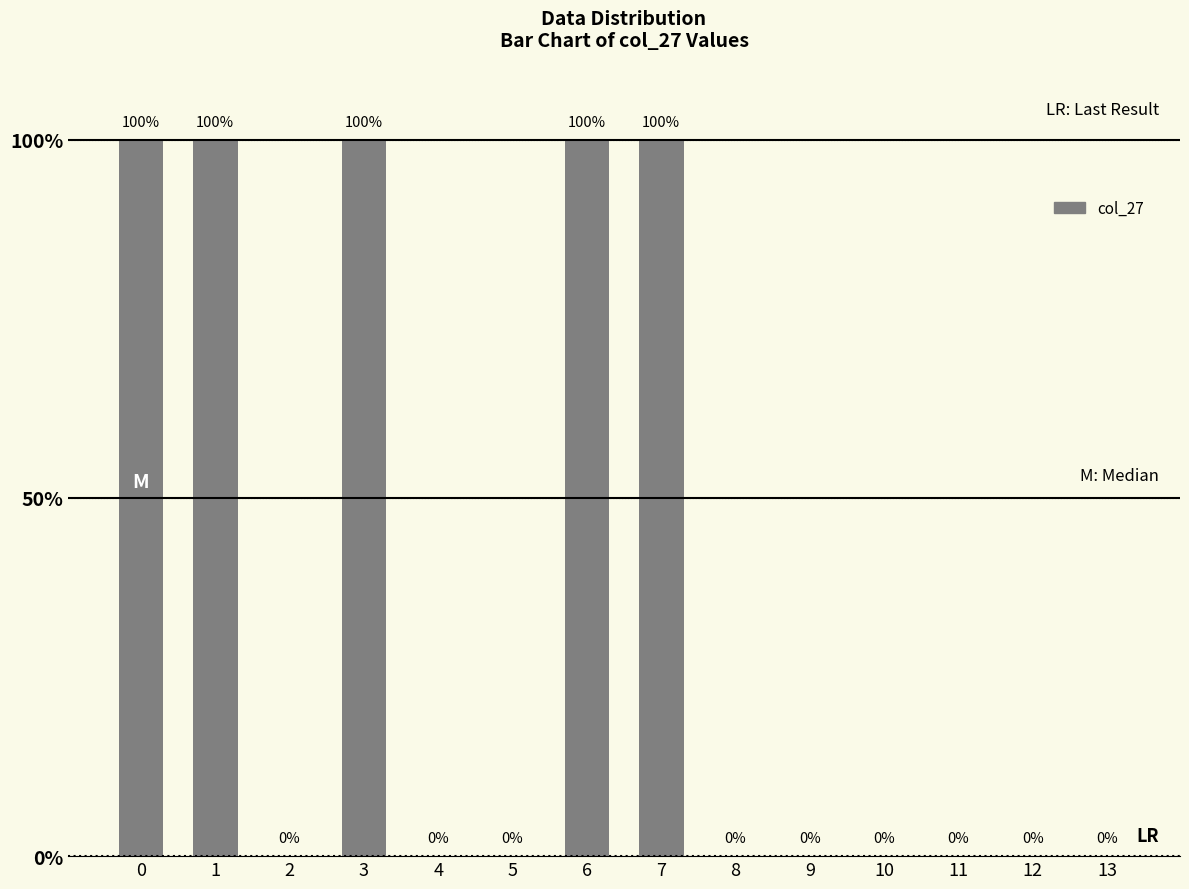

Does the chart contain stacked bars?

No